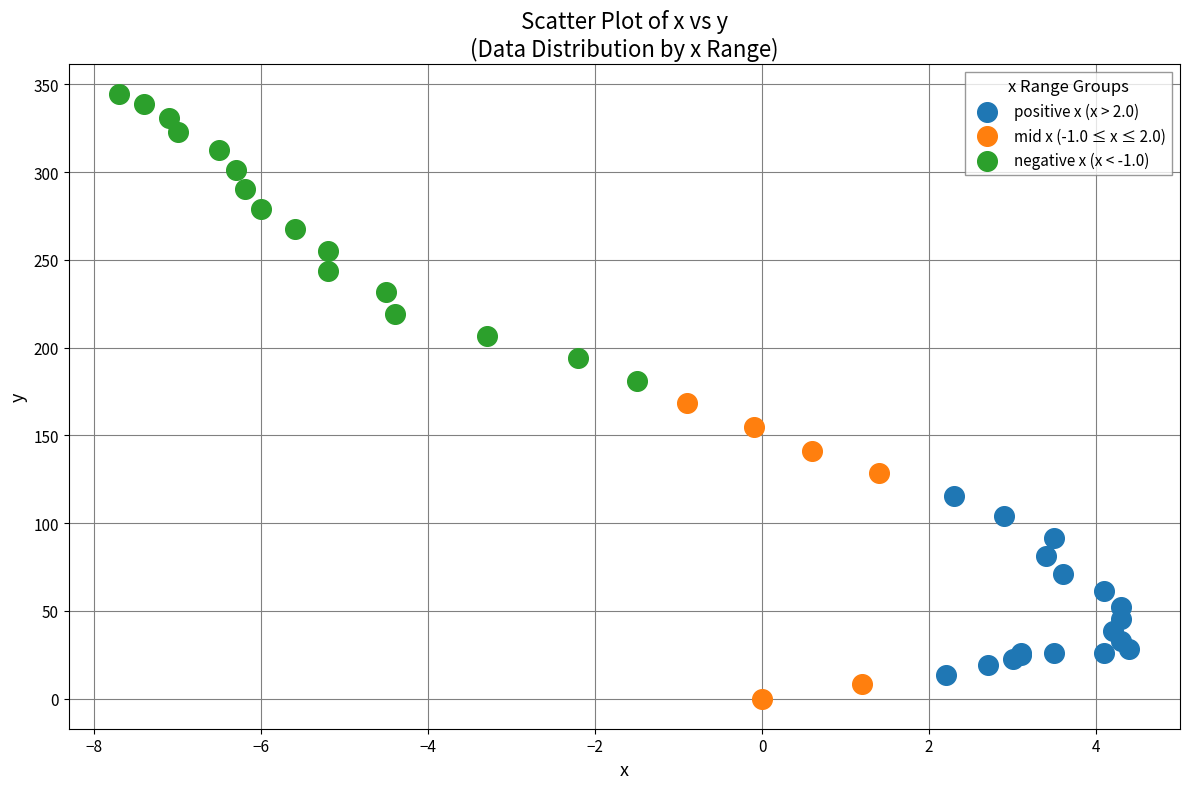

What are all the series names shown in the legend?

positive x (x > 2.0), mid x (-1.0 ≤ x ≤ 2.0), negative x (x < -1.0)